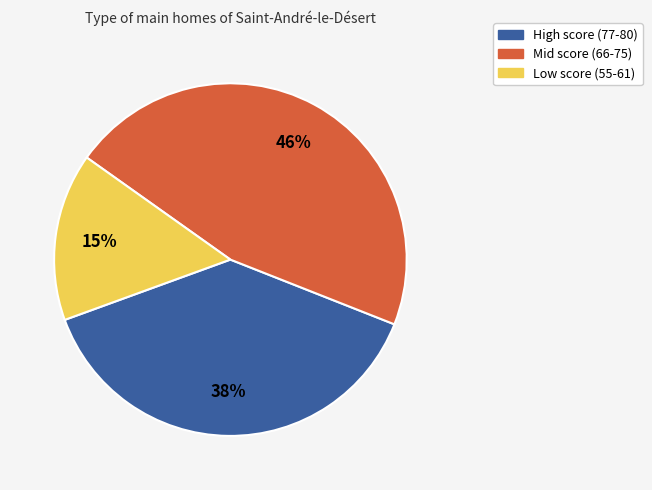

The Mid score (66-75) slice represents 46% of the pie. True or false?

True